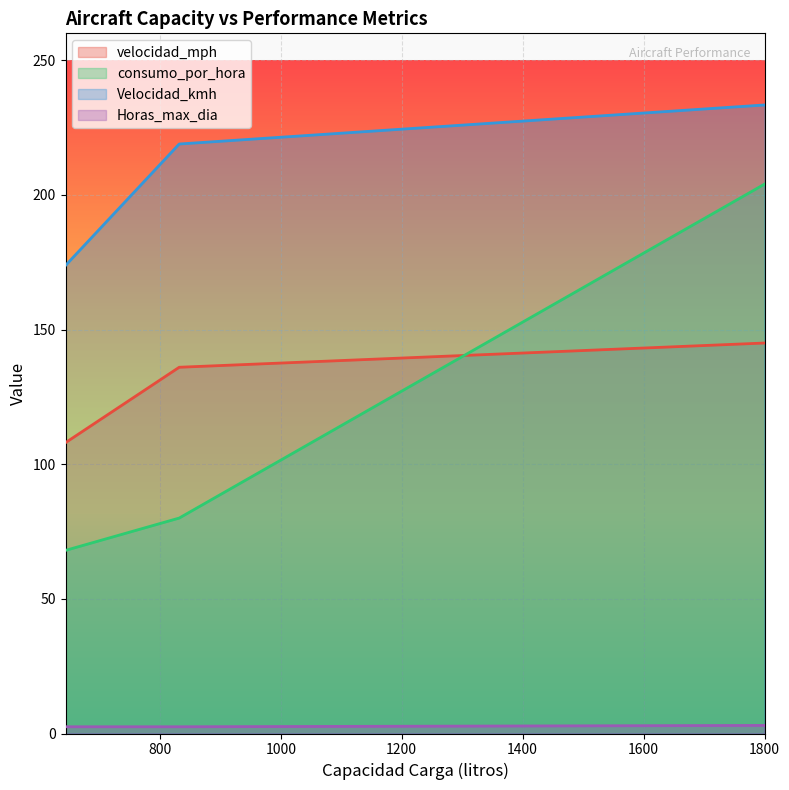

What is the difference between the Horas_max_dia values at 1800 and 644?

0.5